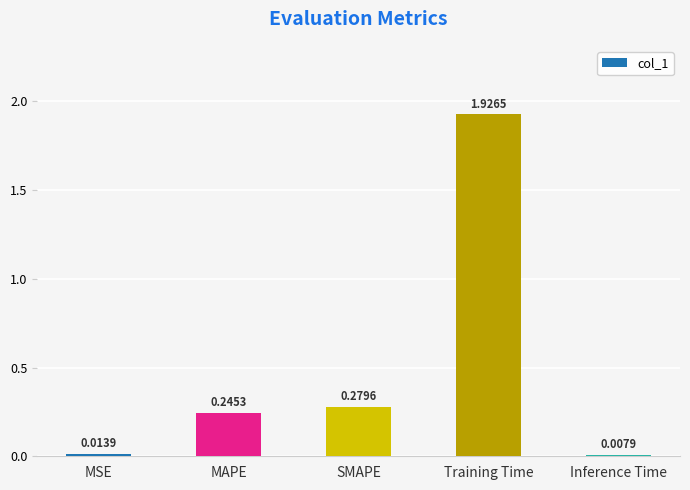

What is the change in value from MSE to SMAPE?

+0.3